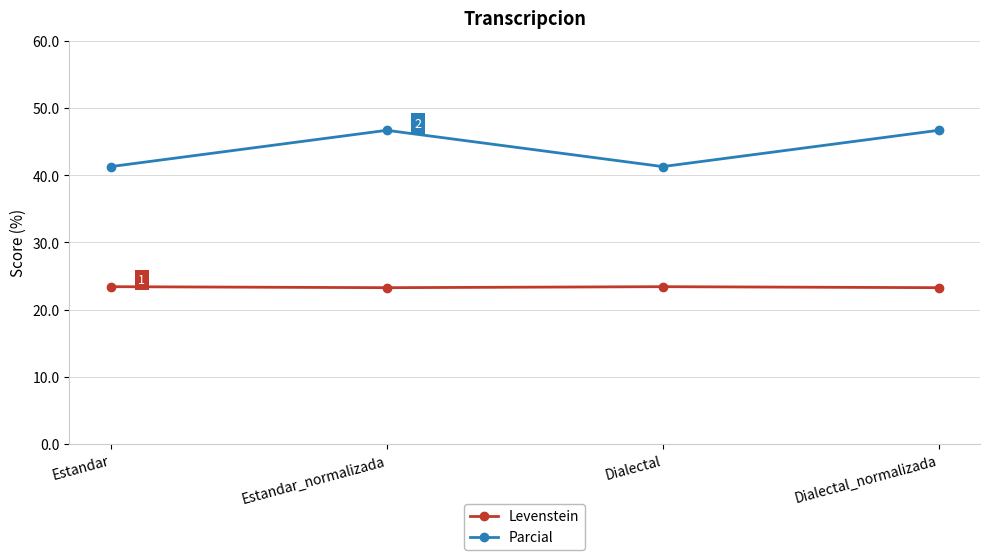

What value does the Parcial series have at Dialectal_normalizada?

46.7